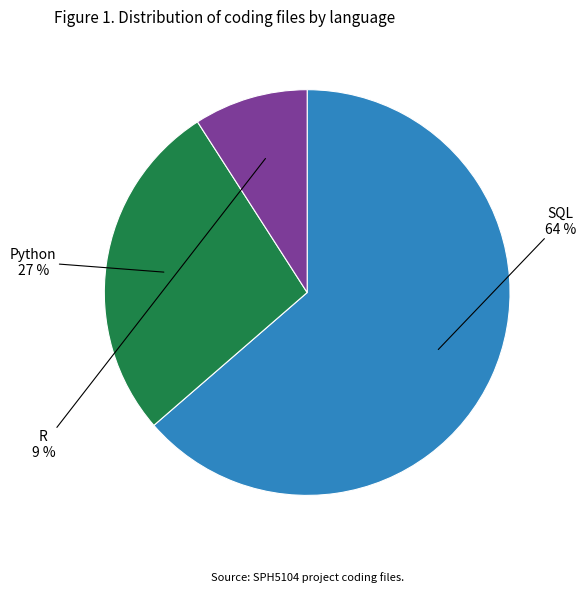

Is it true that R is 9% of the pie?

True